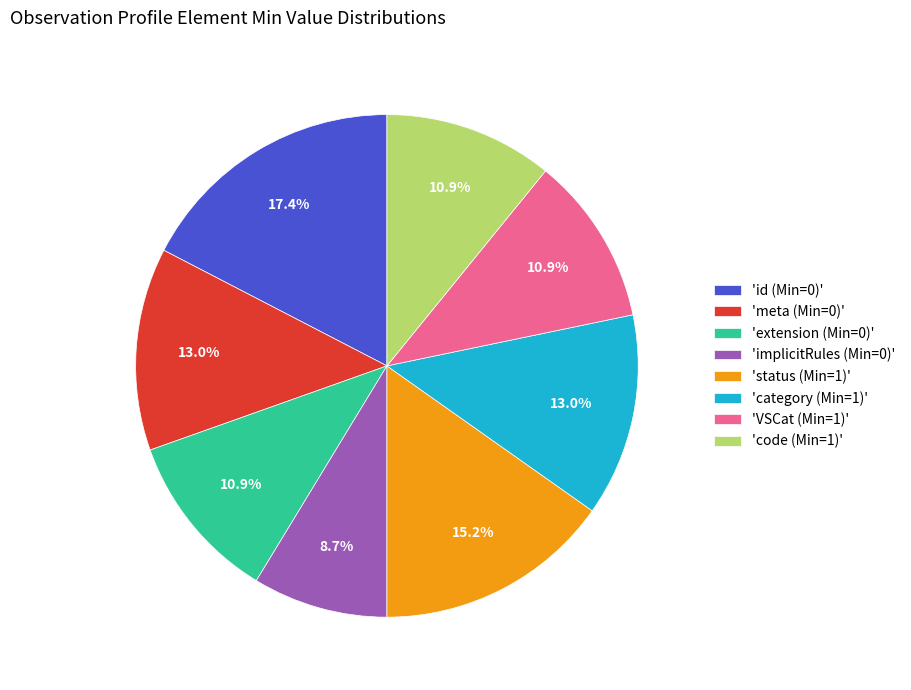

What is the largest slice in the pie chart?

'id (Min=0)'